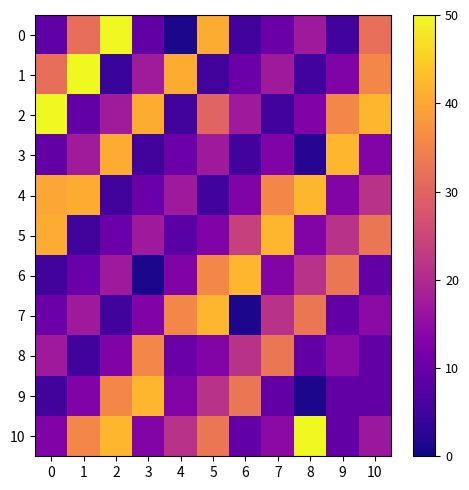

Reading right to left, extract all data points from this chart.

0: 10=32.0	9=5.2	8=17.1	7=10.3	6=5.2	5=40.9	4=1.0	3=9.1	2=50.0	1=31.7	0=8.7
1: 10=35.7	9=12.7	8=5.2	7=17.1	6=10.3	5=5.2	4=40.9	3=17.5	2=4.0	1=50.0	0=31.7
2: 10=42.1	9=35.7	8=12.7	7=5.2	6=17.1	5=30.0	4=5.2	3=40.9	2=17.5	1=9.1	0=50.0
3: 10=13.1	9=42.1	8=2.0	7=12.7	6=5.2	5=17.1	4=10.3	3=5.2	2=40.9	1=17.5	0=9.1
4: 10=21.4	9=13.1	8=42.1	7=35.7	6=12.7	5=5.2	4=17.1	3=10.3	2=5.2	1=40.9	0=40.0
5: 10=32.9	9=21.4	8=13.1	7=42.1	6=24.0	5=12.7	4=8.0	3=17.1	2=10.3	1=5.2	0=40.9
6: 10=9.1	9=32.9	8=21.4	7=13.1	6=42.1	5=35.7	4=12.7	3=1.0	2=17.1	1=10.3	0=5.2
7: 10=14.3	9=9.1	8=32.9	7=21.4	6=1.0	5=42.1	4=35.7	3=12.7	2=5.2	1=17.1	0=10.3
8: 10=9.1	9=14.3	8=9.1	7=32.9	6=21.4	5=13.1	4=10.0	3=35.7	2=12.7	1=5.2	0=17.1
9: 10=9.1	9=9.1	8=1.0	7=9.1	6=32.9	5=21.4	4=13.1	3=42.1	2=35.7	1=12.7	0=5.2
10: 10=16.7	9=9.1	8=50.0	7=14.3	6=9.1	5=32.9	4=21.4	3=13.1	2=42.1	1=35.7	0=12.7